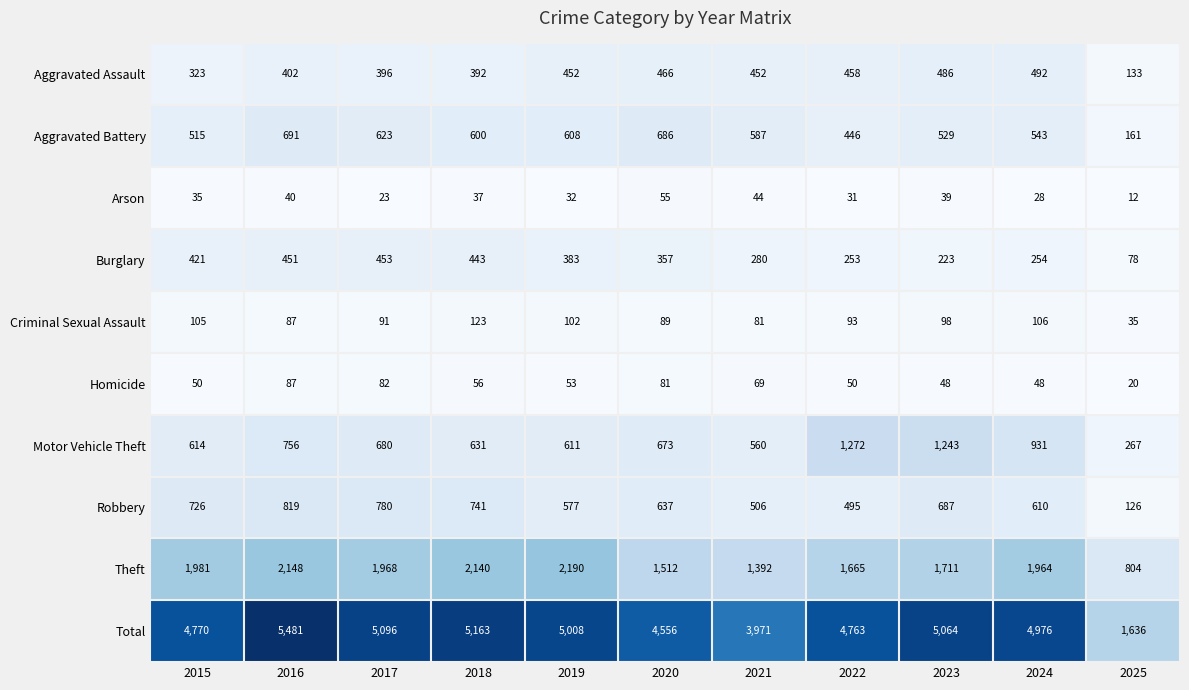

How many data points does each series have?

11